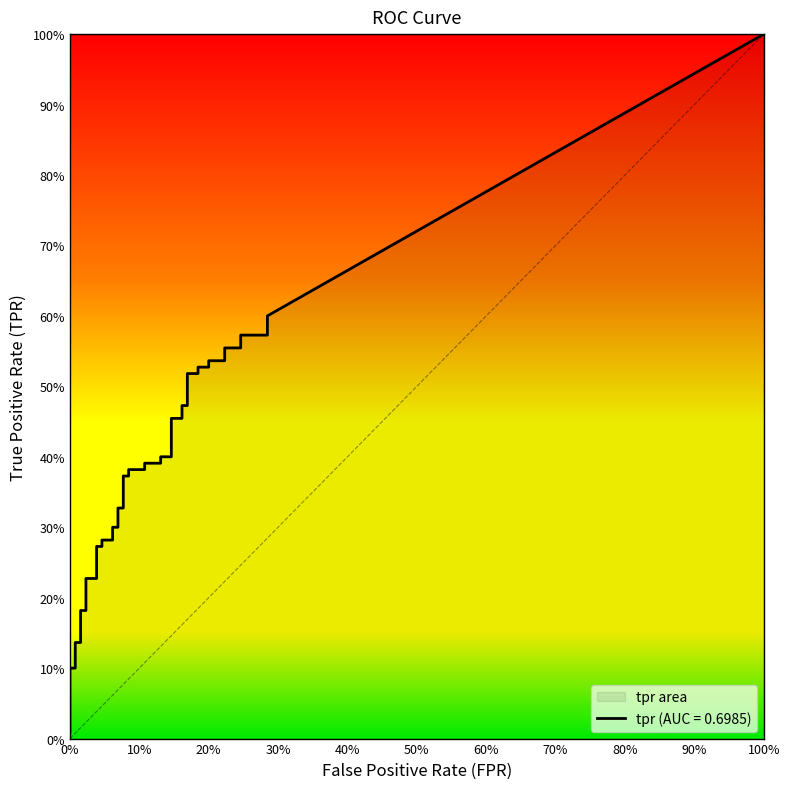

Which series has the widest spread of values?

tpr